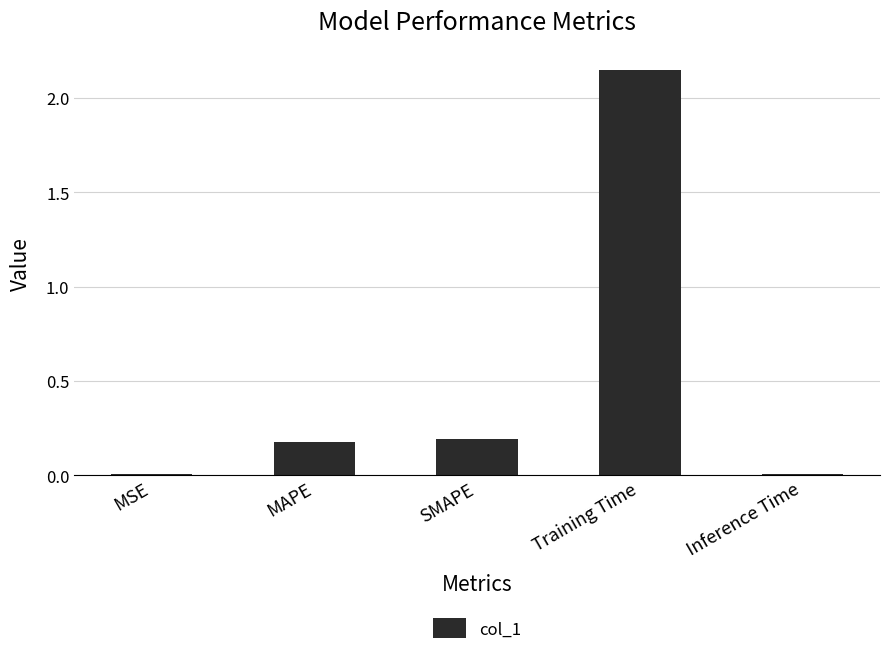

What is the sum of the values at MAPE and Training Time?

2.3